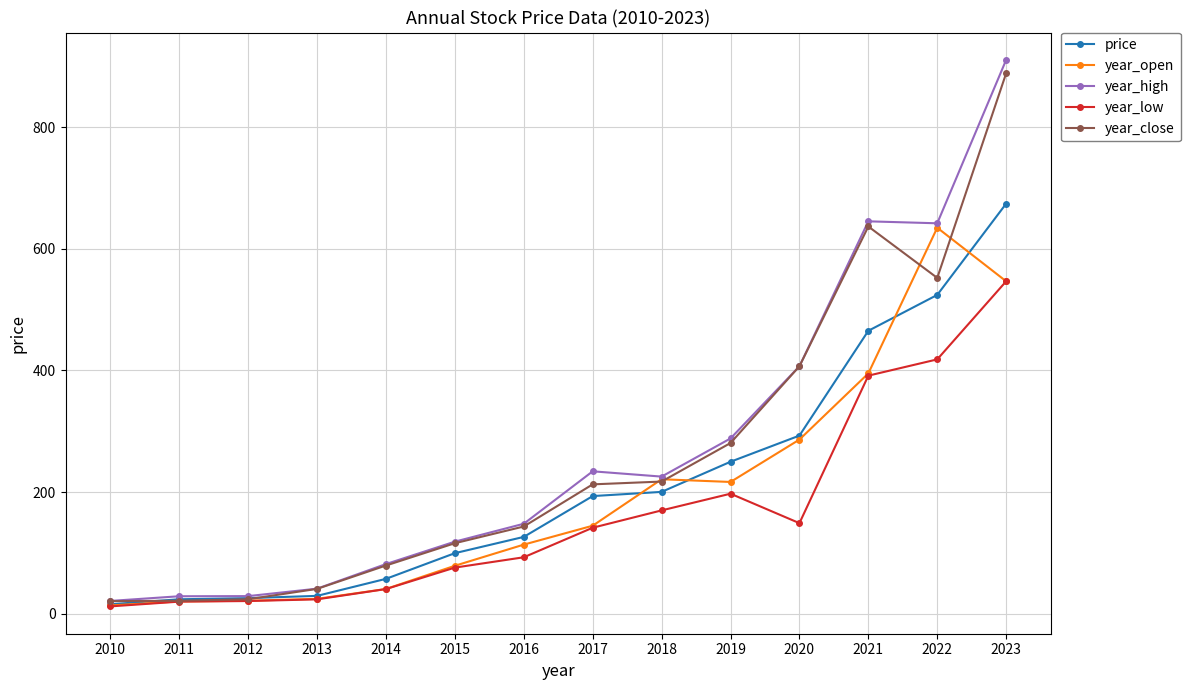

What is the total value across all series at 2021?

2533.6